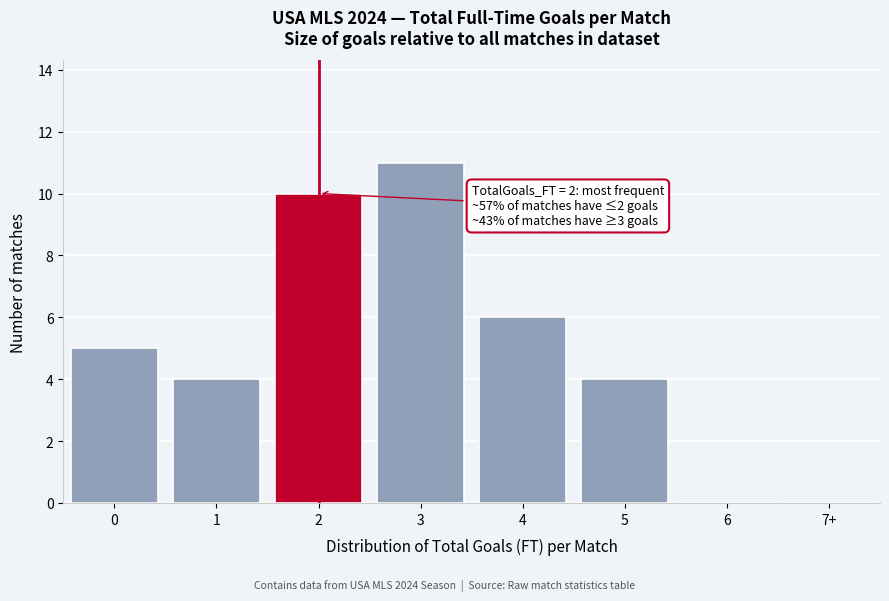

Reading right to left, transcribe all the data shown in this chart.

7+=0	6=0	5=4	4=6	3=11	2=10	1=4	0=5